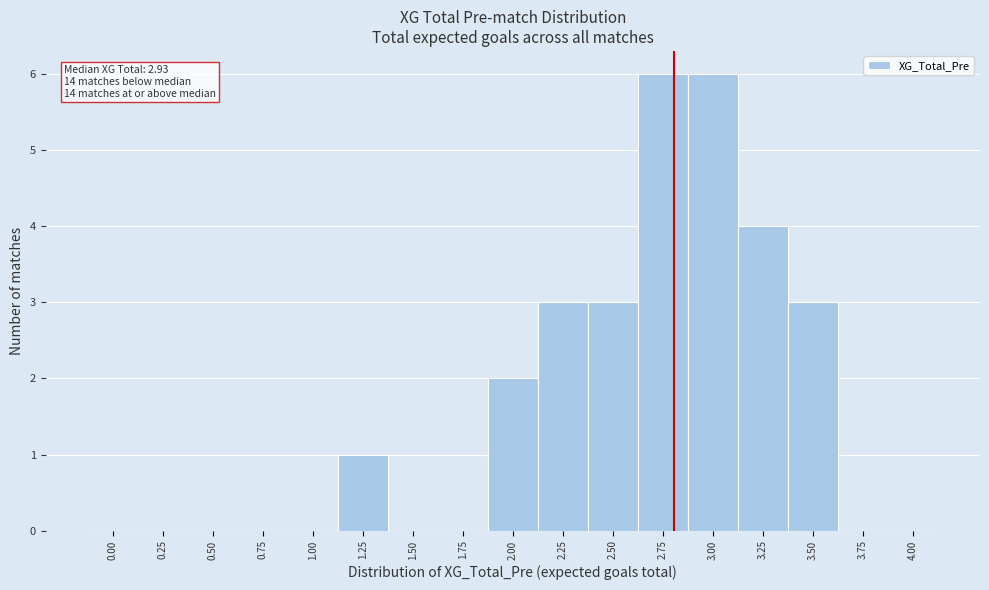

Reading left to right, list all the values displayed in this chart.

0.00=0	0.25=0	0.50=0	0.75=0	1.00=0	1.25=1	1.50=0	1.75=0	2.00=2	2.25=3	2.50=3	2.75=6	3.00=6	3.25=4	3.50=3	3.75=0	4.00=0